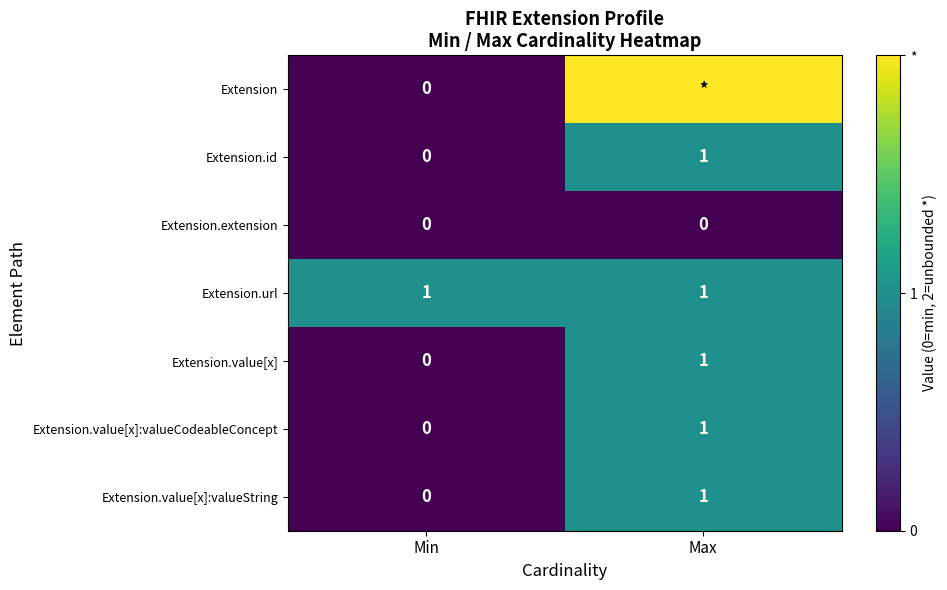

True or false: Extension.id has a value of 2 at Max.

False